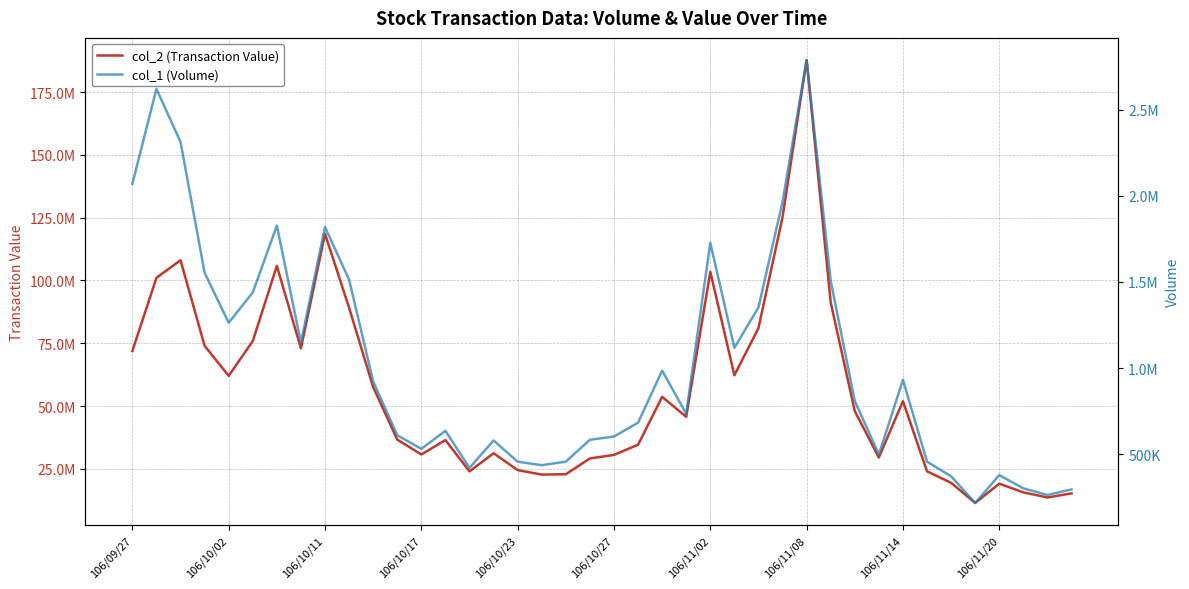

True or false: col_2 (Transaction Value) and col_1 (Volume) intersect in this chart.

False